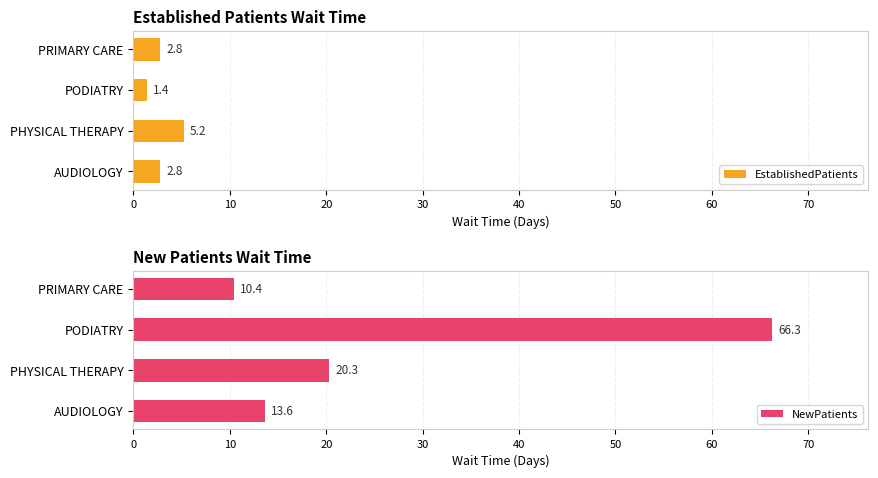

At which label does EstablishedPatients reach its peak?

PHYSICAL THERAPY